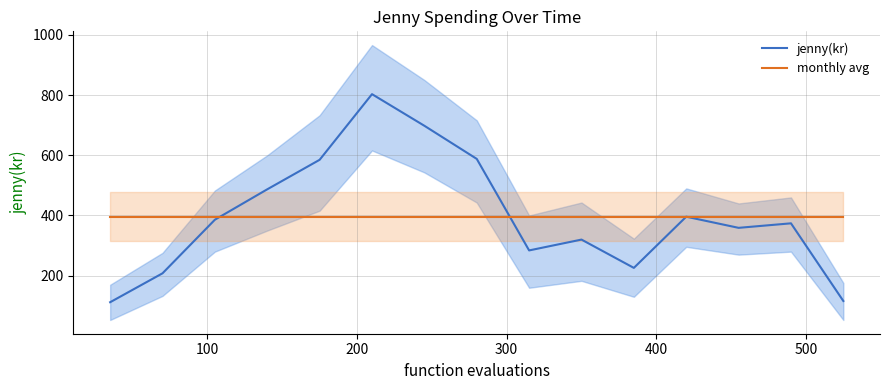

What is the maximum value shown in the chart?

803.0